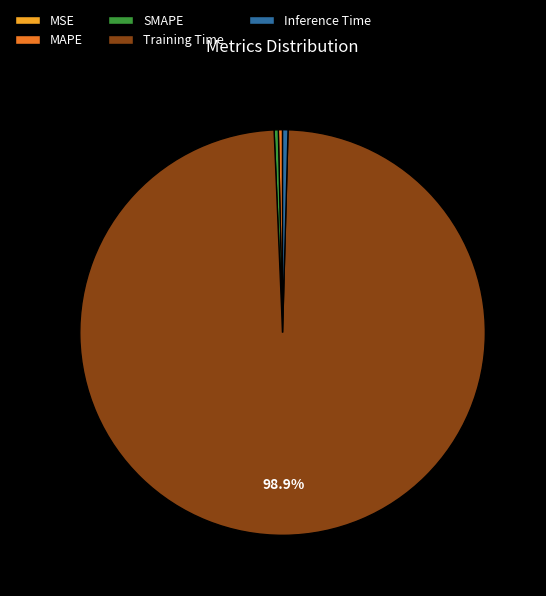

Does MAPE represent more than half of the total?

No